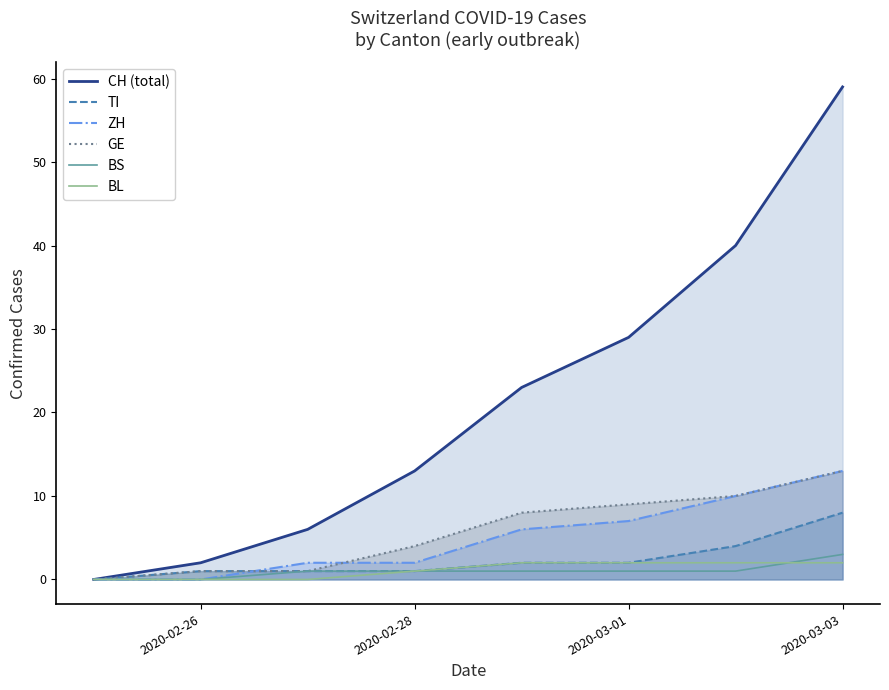

At which category is the sum across all series the highest?

2020-03-03